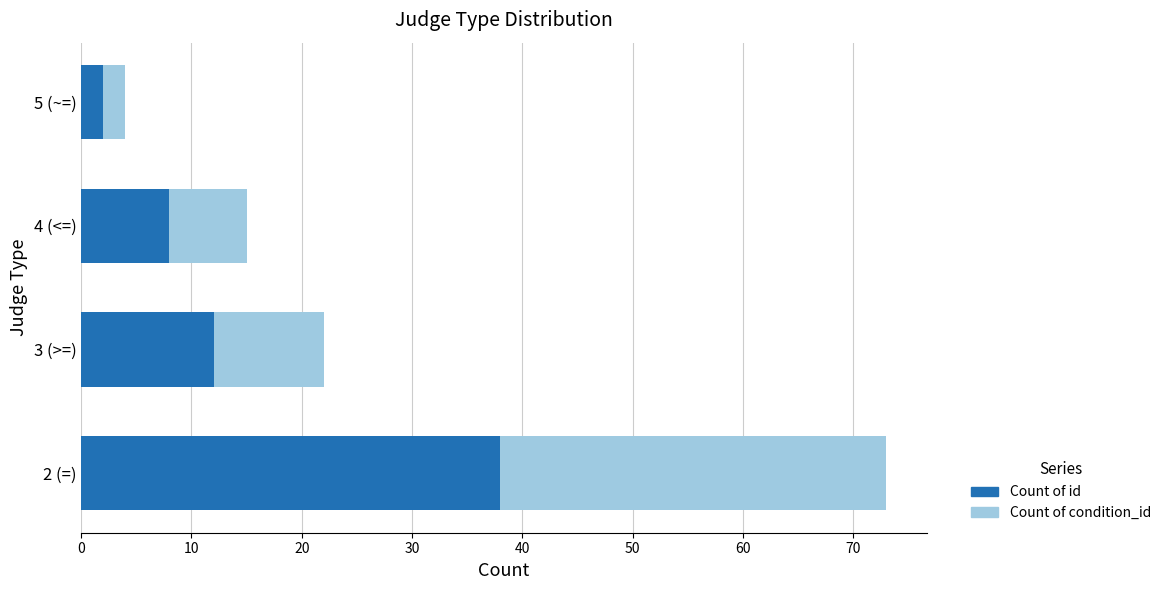

At which label does Count of id reach its peak?

2 (=)